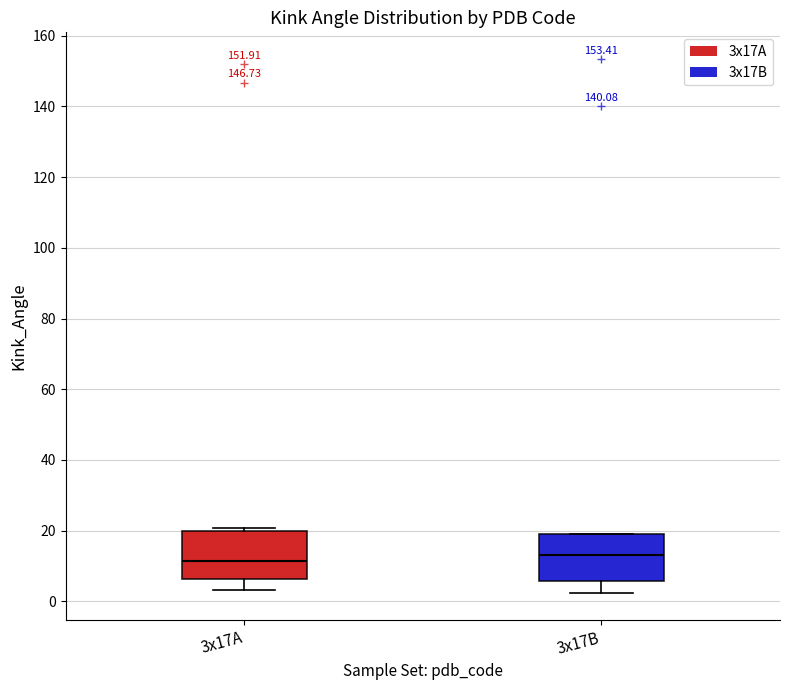

Reading left to right, read every box against the y-axis: the position of its median line, the range the box covers, and the ends of its whiskers. The values are not printed on the chart, so give them approximately, as read against the axis.

3x17A: median 12, box 6 to 20, whiskers 4 to 20 (just above the box's upper edge)
3x17B: median 14, box 6 to 20, whiskers 2 to 20